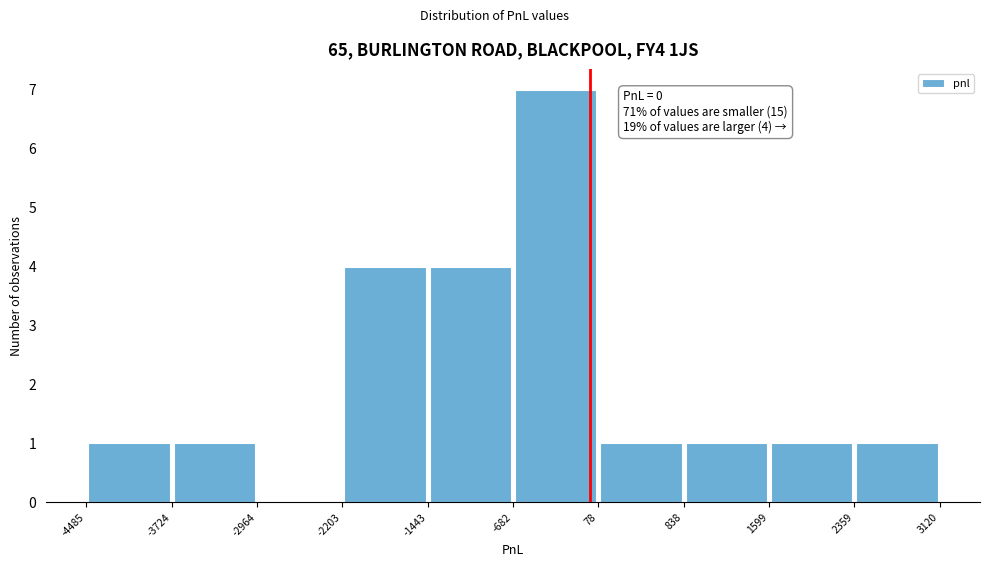

Over which range of the x-axis is the bar tallest?

-682 to 78